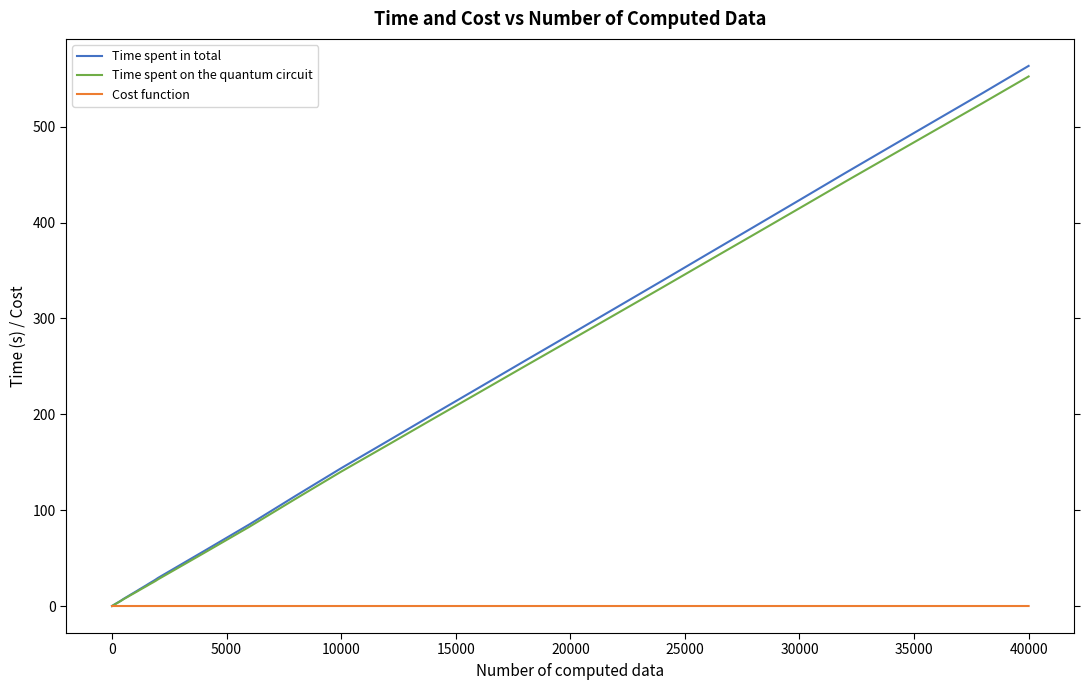

What is the greatest value displayed?

563.5